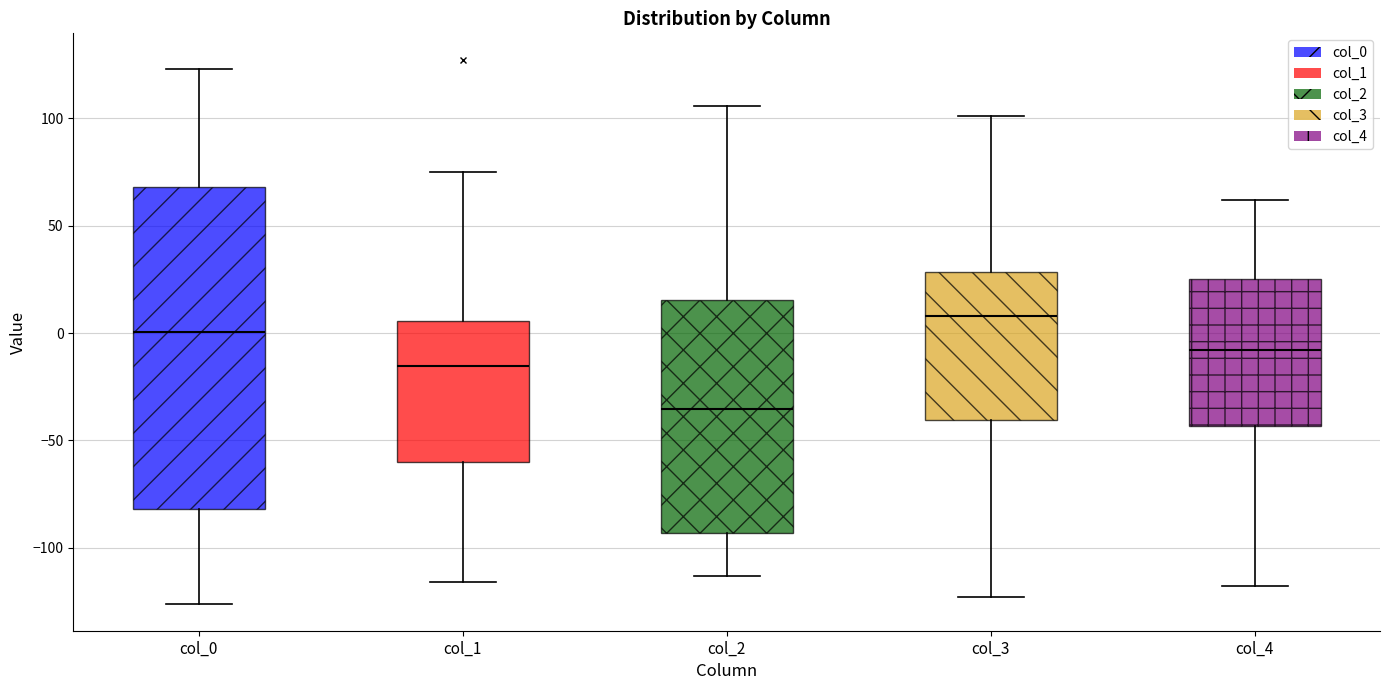

Reading left to right, read every box against the y-axis: the position of its median line, the range the box covers, and the ends of its whiskers. The values are not printed on the chart, so give them approximately, as read against the axis.

col_0: median 0, box -80 to 70, whiskers -125 to 125
col_1: median -15, box -60 to 5, whiskers -115 to 75
col_2: median -35, box -95 to 15, whiskers -115 to 105
col_3: median 10, box -40 to 30, whiskers -125 to 100
col_4: median -10, box -45 to 25, whiskers -120 to 60